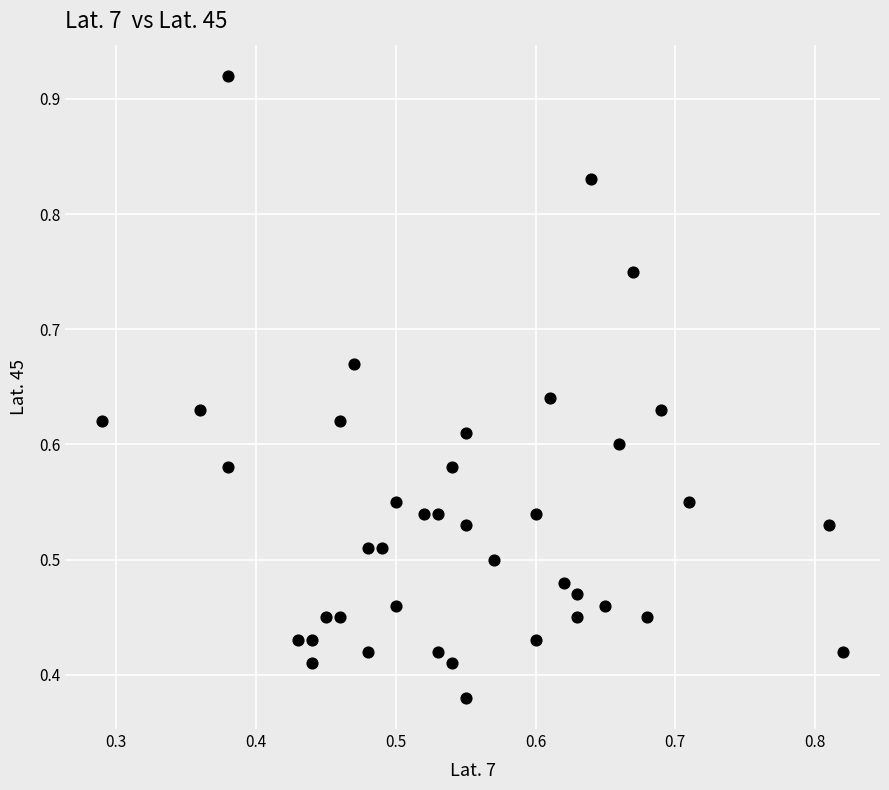

How many points are shown in the scatter plot?

40